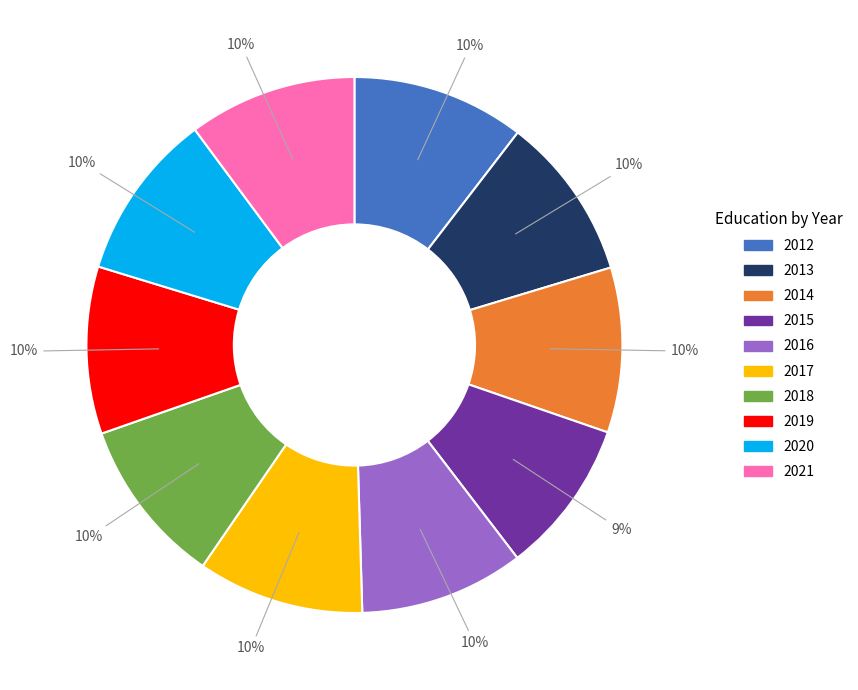

The 2019 slice represents 10% of the pie. True or false?

True